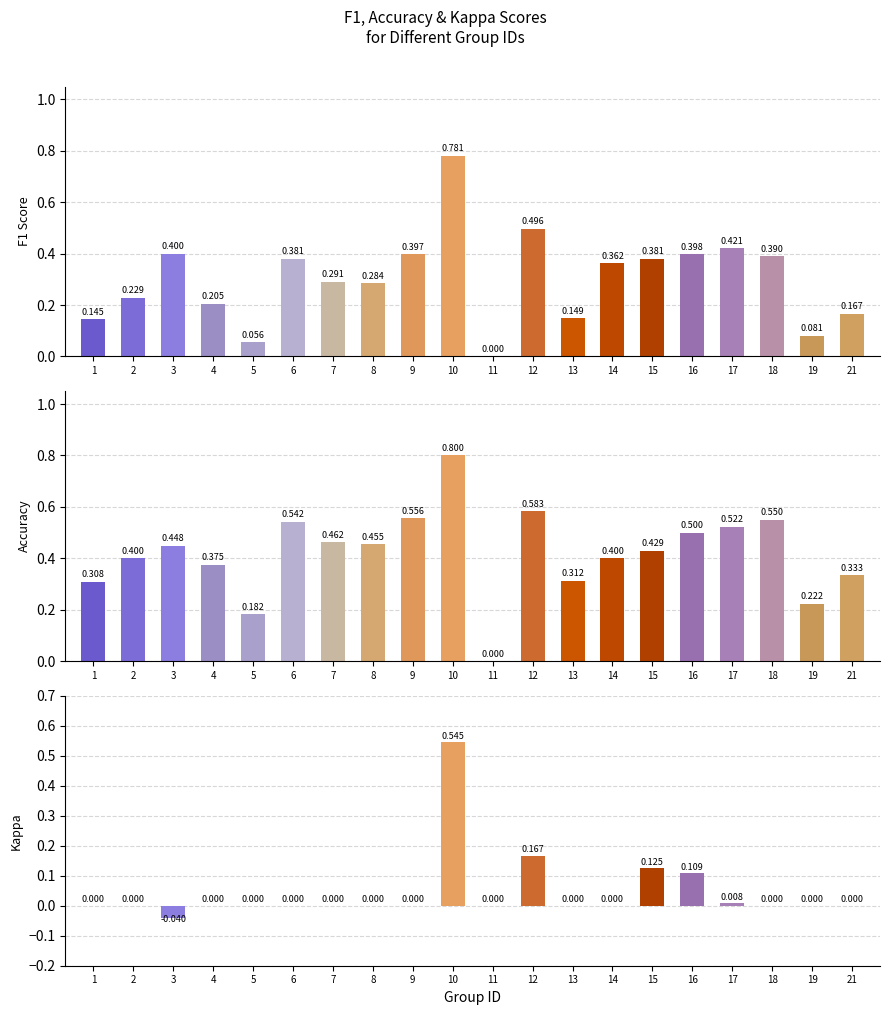

Reading left to right, list all the values displayed in this chart.

f1: 0.1	0.2	0.4	0.2	0.1	0.4	0.3	0.3	0.4	0.8	0.0	0.5	0.1	0.4	0.4	0.4	0.4	0.4	0.1	0.2
accuracy: 0.3	0.4	0.4	0.4	0.2	0.5	0.5	0.5	0.6	0.8	0.0	0.6	0.3	0.4	0.4	0.5	0.5	0.6	0.2	0.3
kappa: 0.0	0.0	-0.0	0.0	0.0	0.0	0.0	0.0	0.0	0.5	0.0	0.2	0.0	0.0	0.1	0.1	0.0	0.0	0.0	0.0